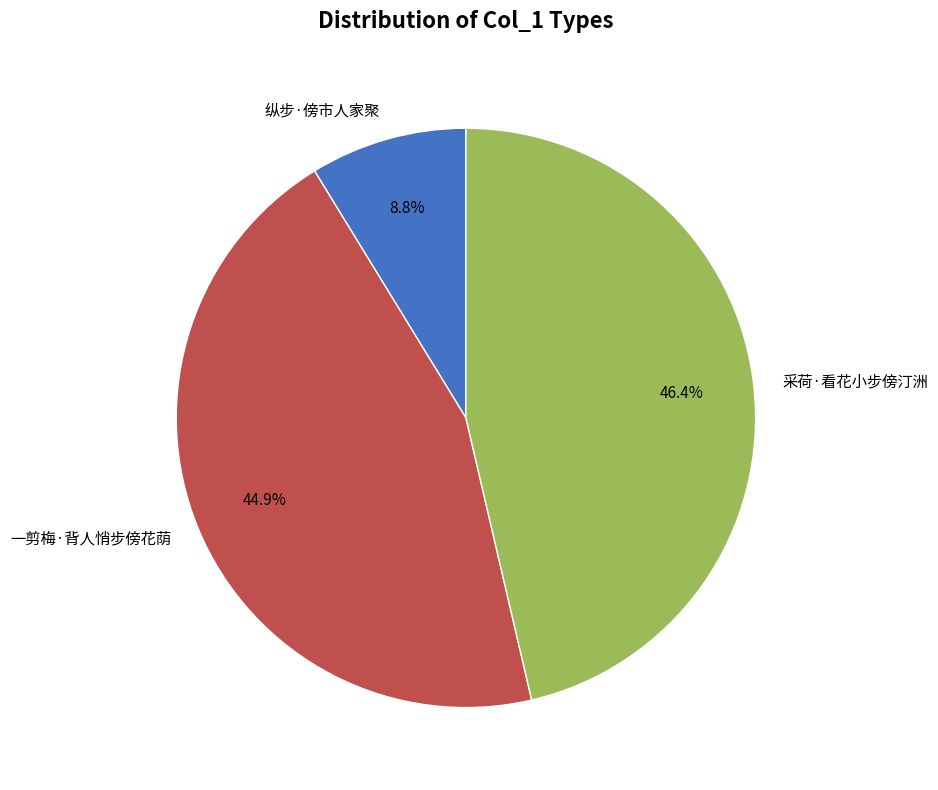

Is there a majority slice in this chart?

No